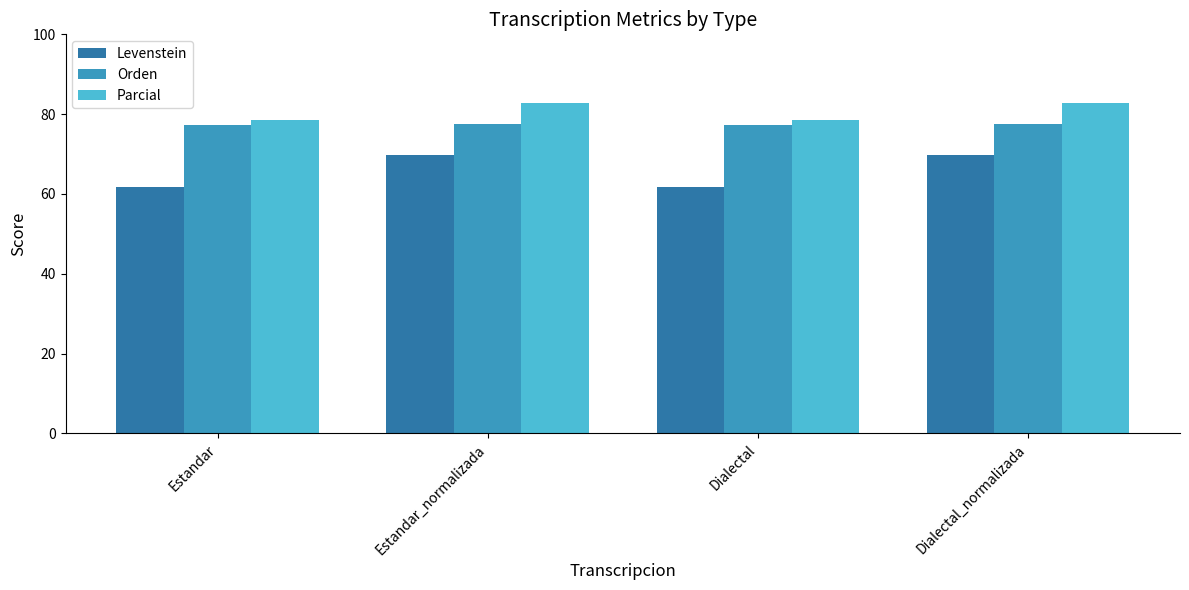

What position from the left is Estandar_normalizada?

2